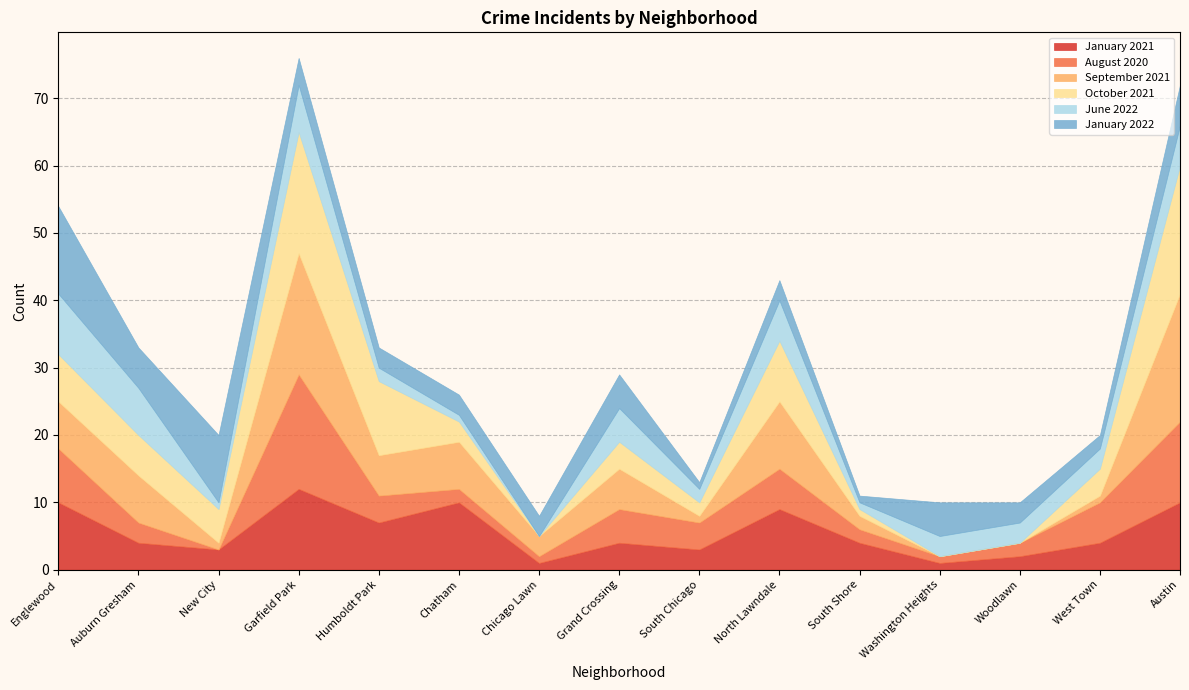

In September 2021, how many points are higher than both neighbors (excluding endpoints)?

4